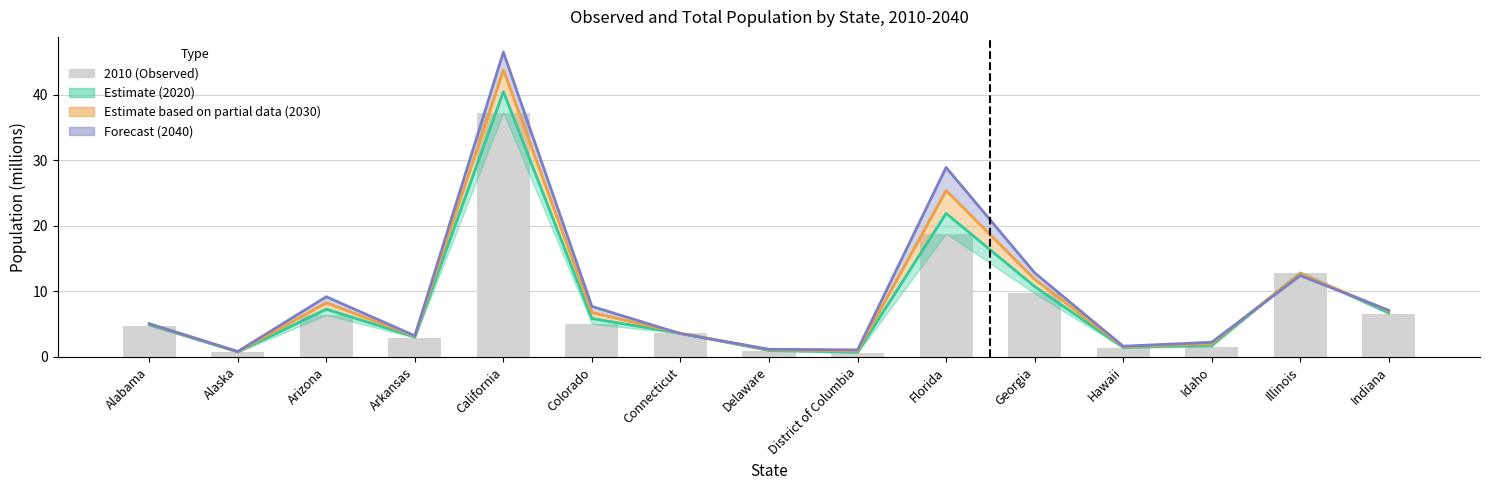

What is the sum of the values at Alabama and Indiana?

11.3